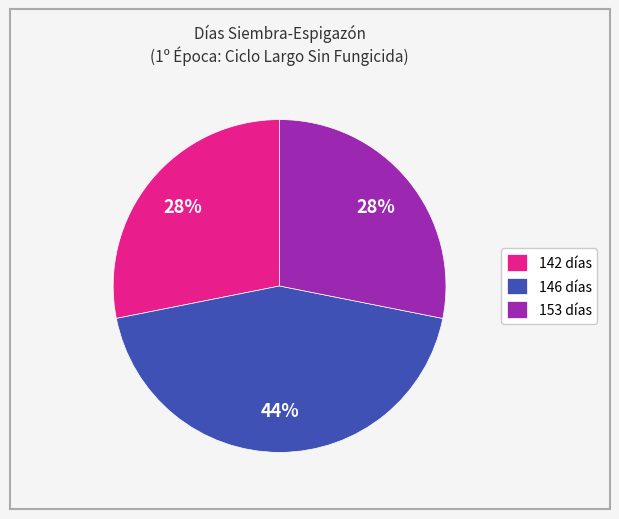

True or false: 142 días accounts for 28% of the total.

True